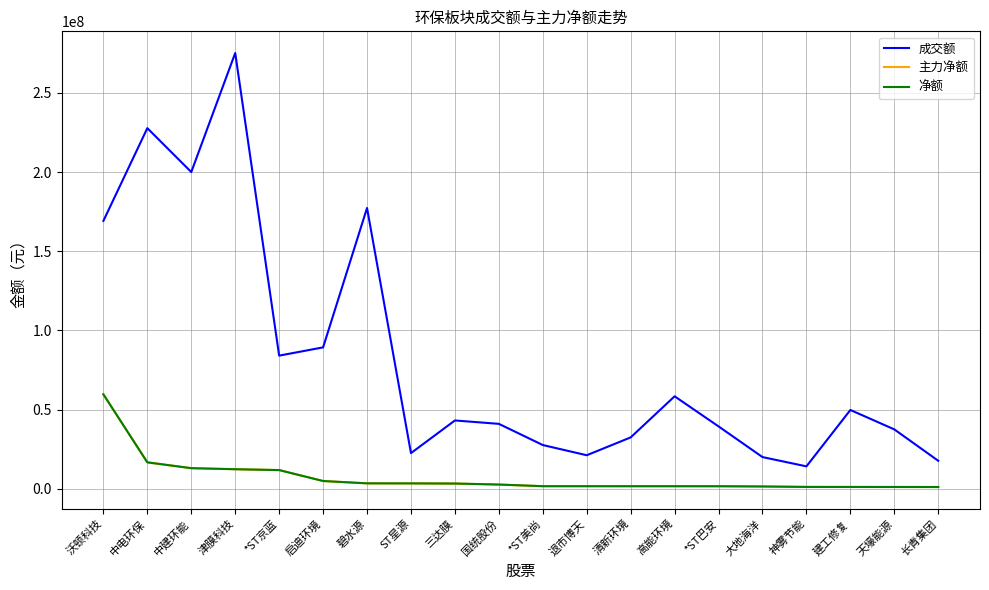

What is the difference between the second highest and second lowest values in the 主力净额 series?

15550635